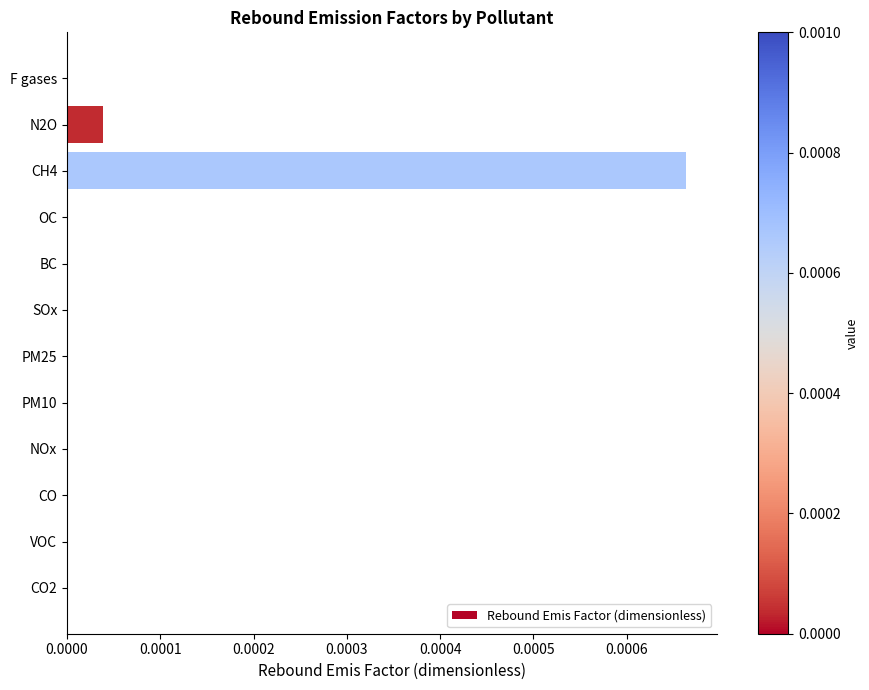

The chart shows a value of 0.0 at OC. True or false?

True